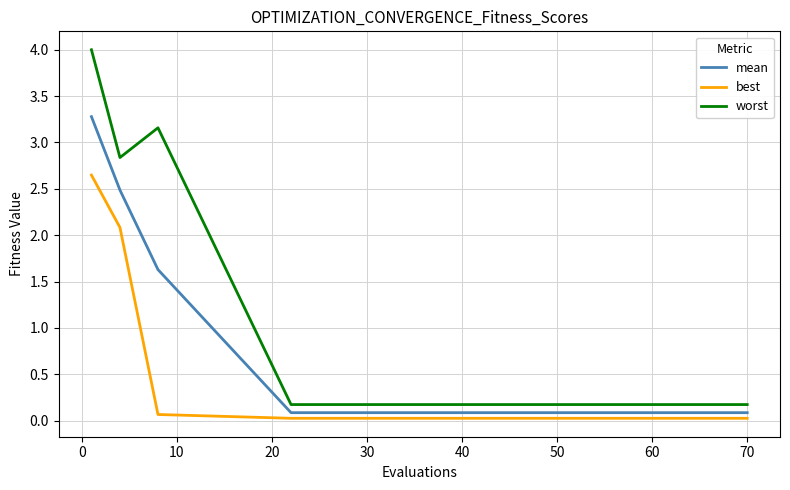

Which series has the widest spread of values?

worst